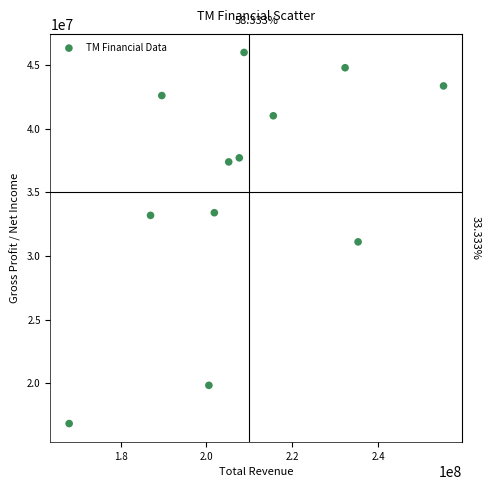

What is the average X value?

208918833